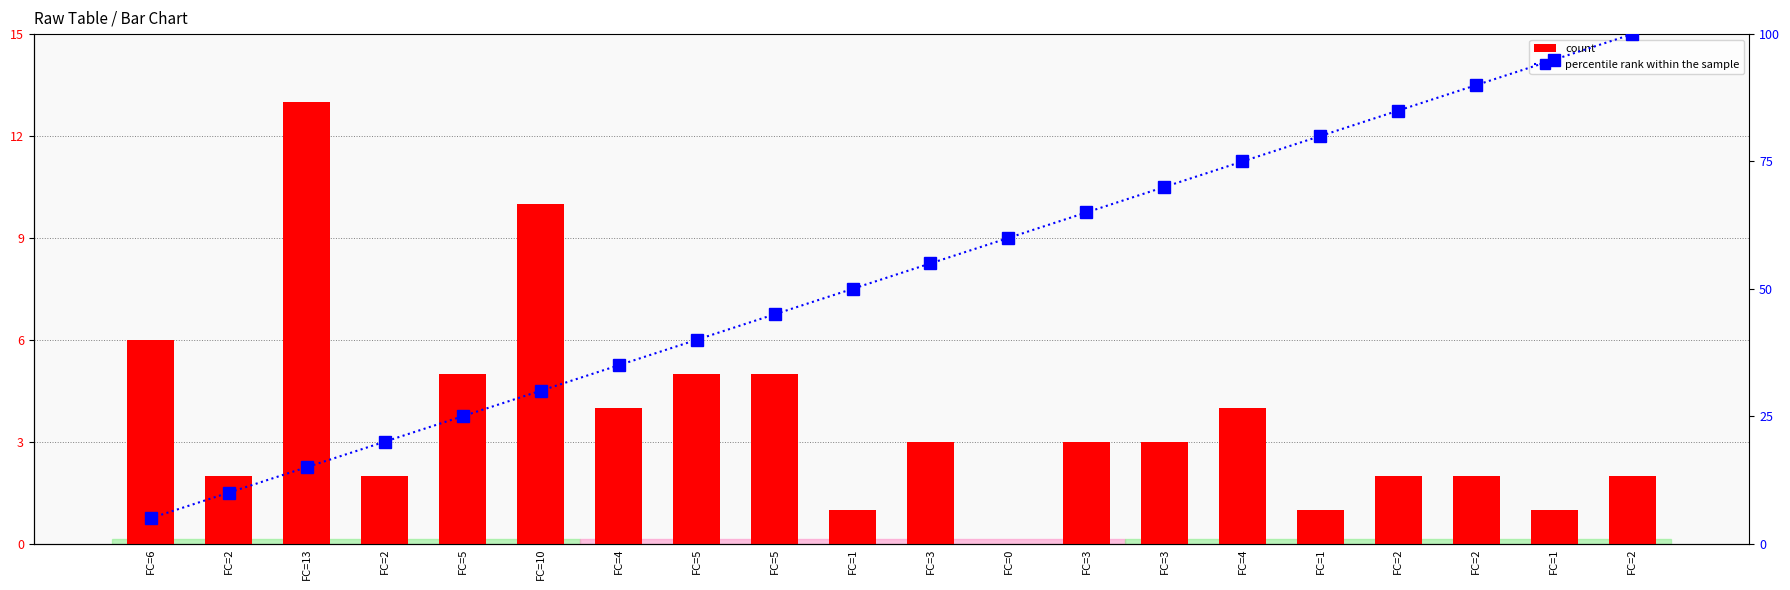

Count the number of data series in this chart.

2